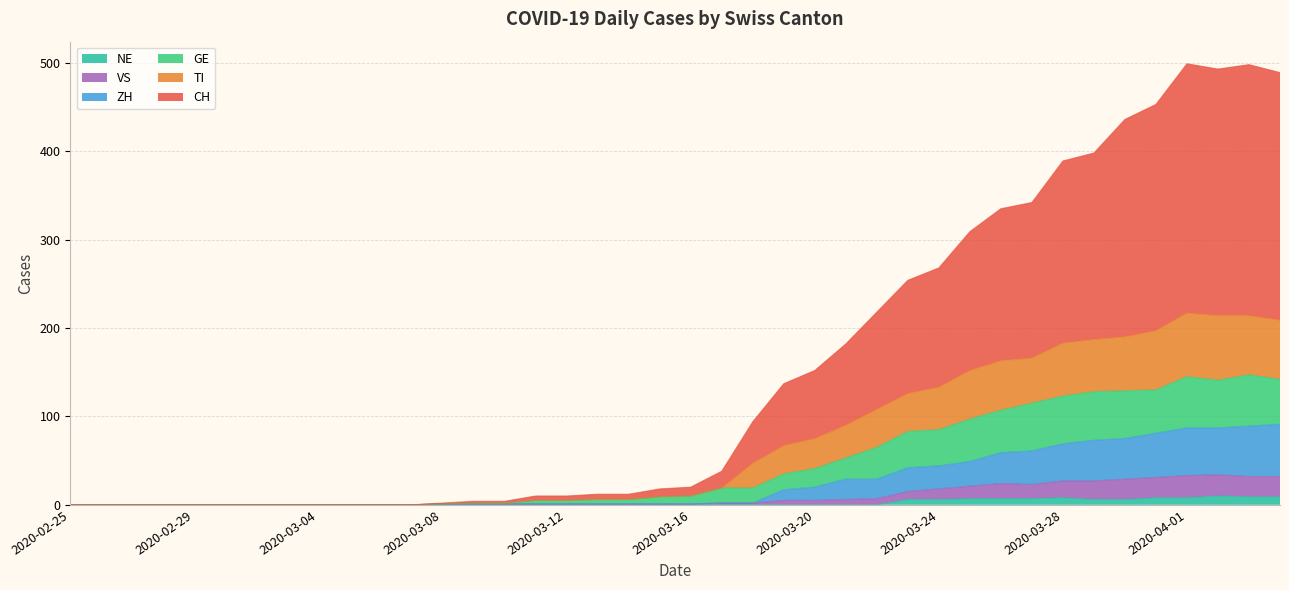

What are all the series names shown in the legend?

NE, VS, ZH, GE, TI, CH